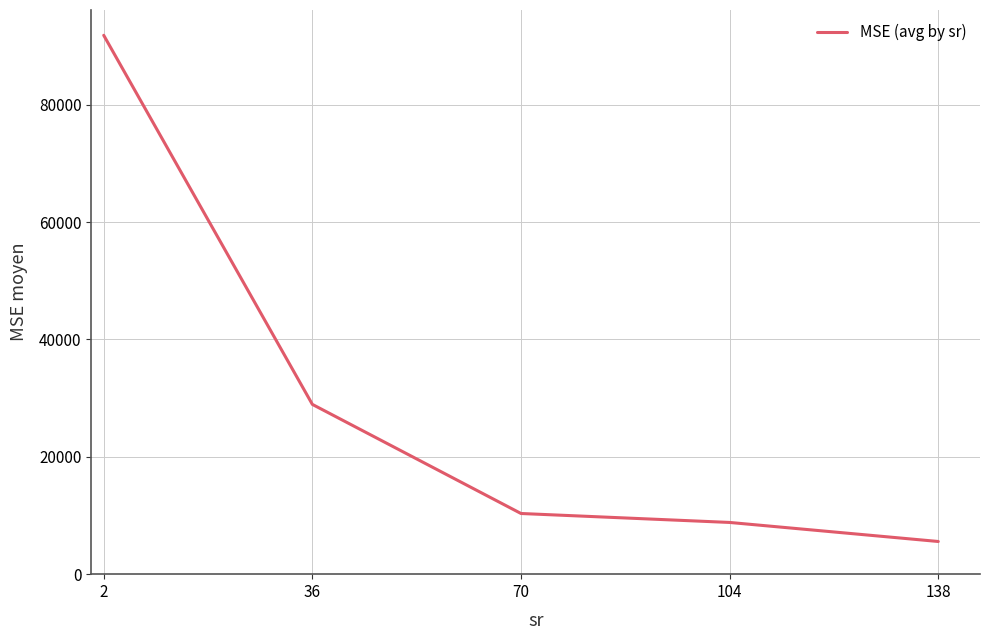

Is it true that the value at 2 is 25099.4?

False